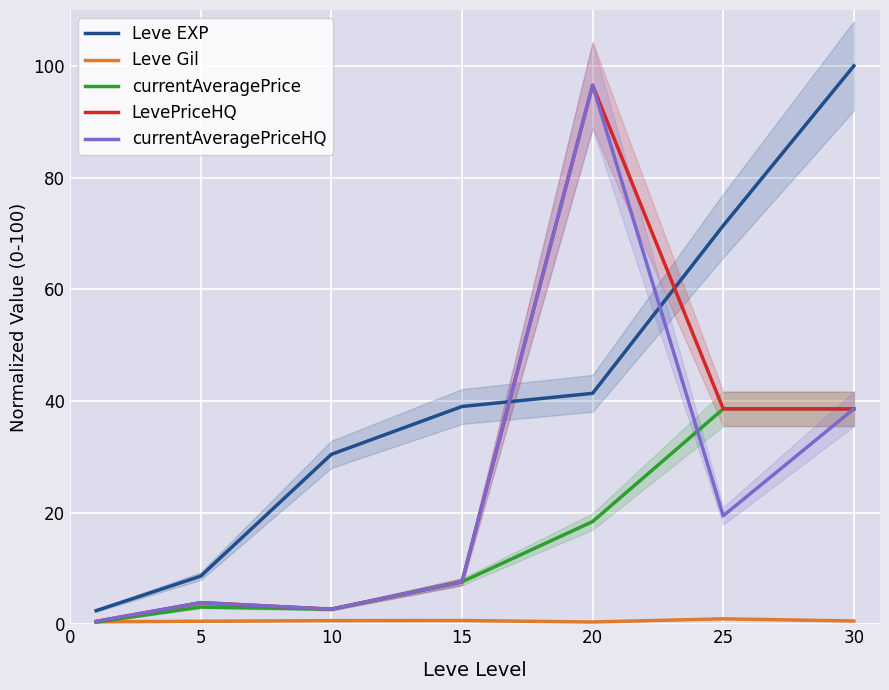

Is it true that currentAveragePrice equals 7.6 at 15?

True